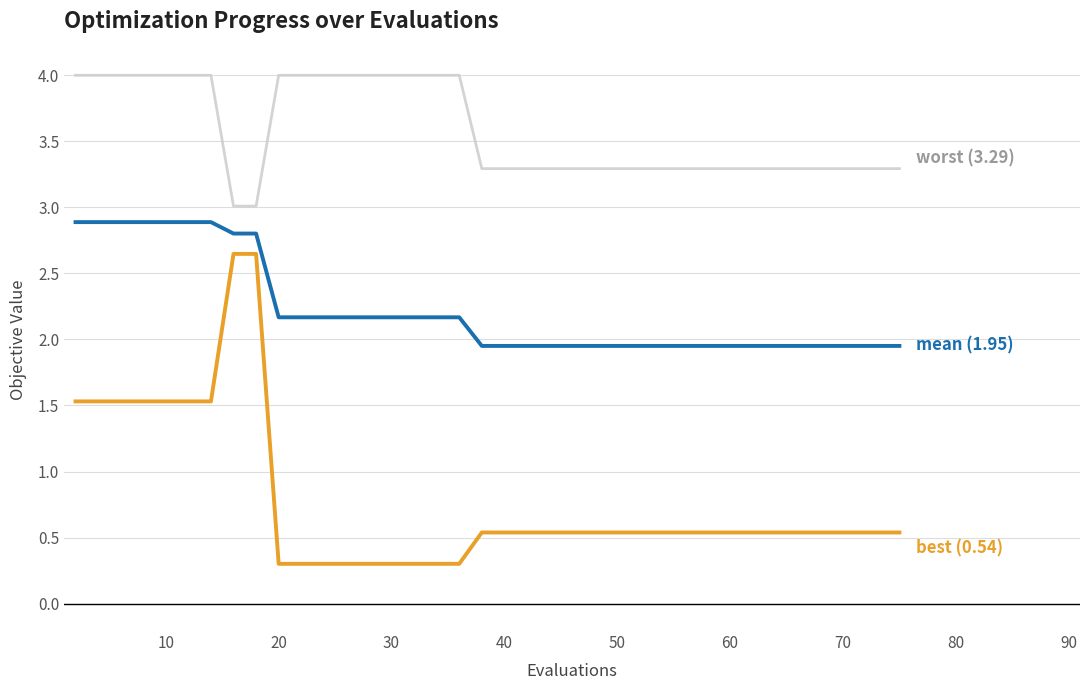

What is the greatest value displayed?

4.0